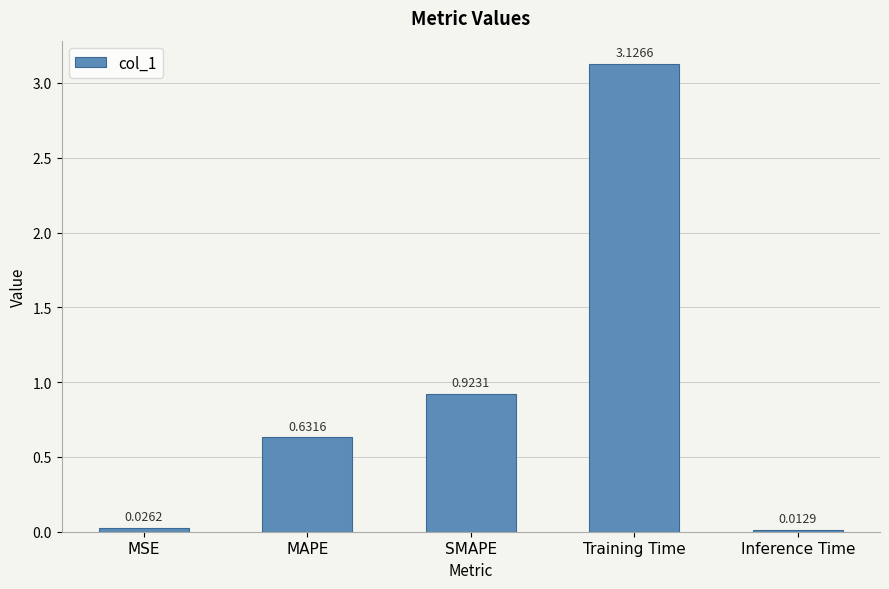

Which label corresponds to the largest value in the chart?

Training Time